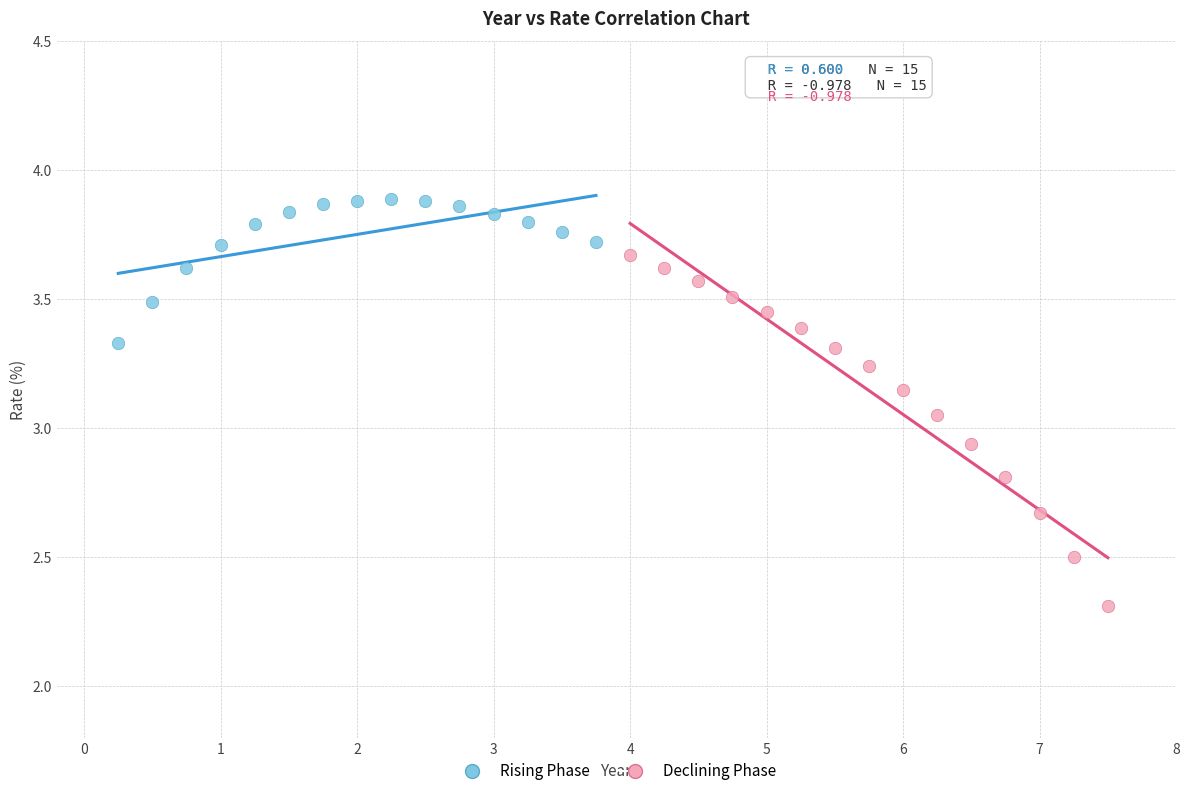

Which series has the widest spread of Y values?

Declining Phase